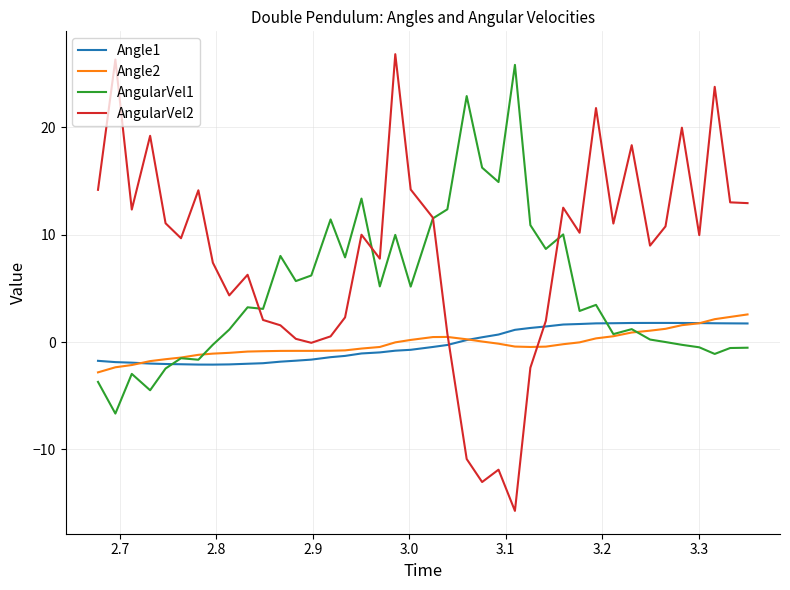

Which series has the largest range (max minus min)?

AngularVel2